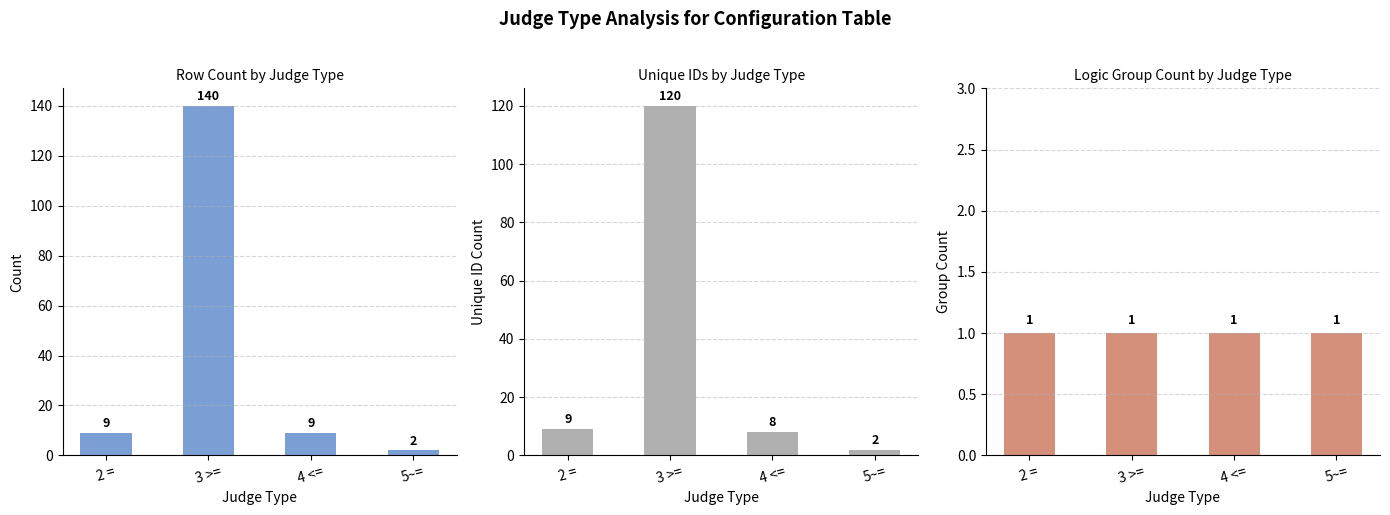

Are the bars grouped side by side (vs. stacked)?

Yes